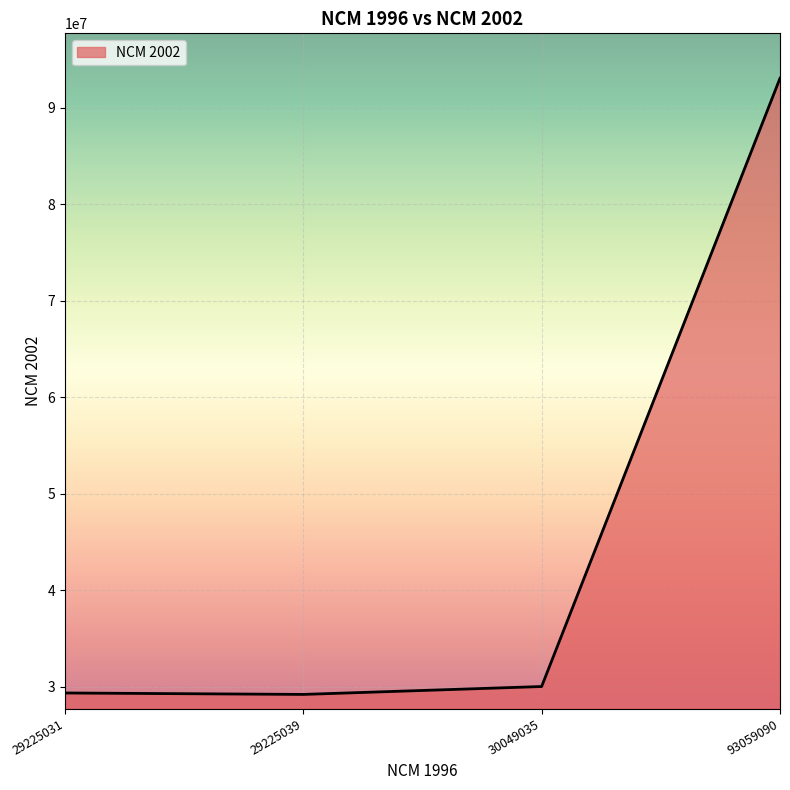

Where is the data nearest to the value 61142499?

30049035